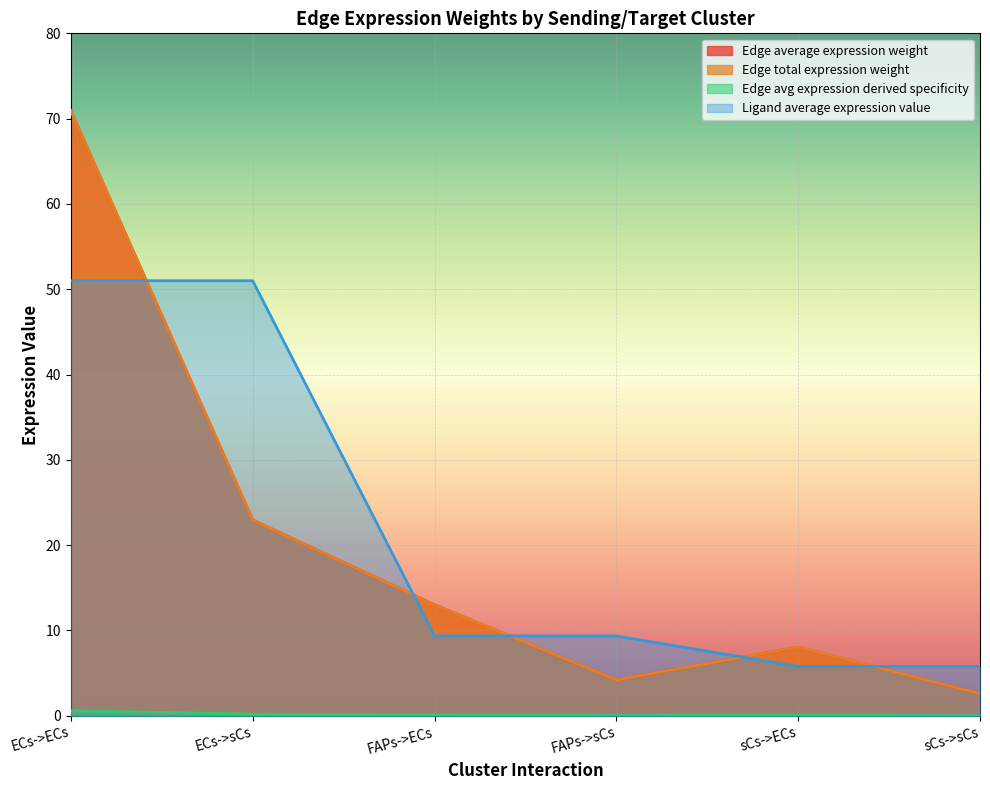

What is the difference between the maximum and second lowest values in the Edge total expression weight series?

66.7